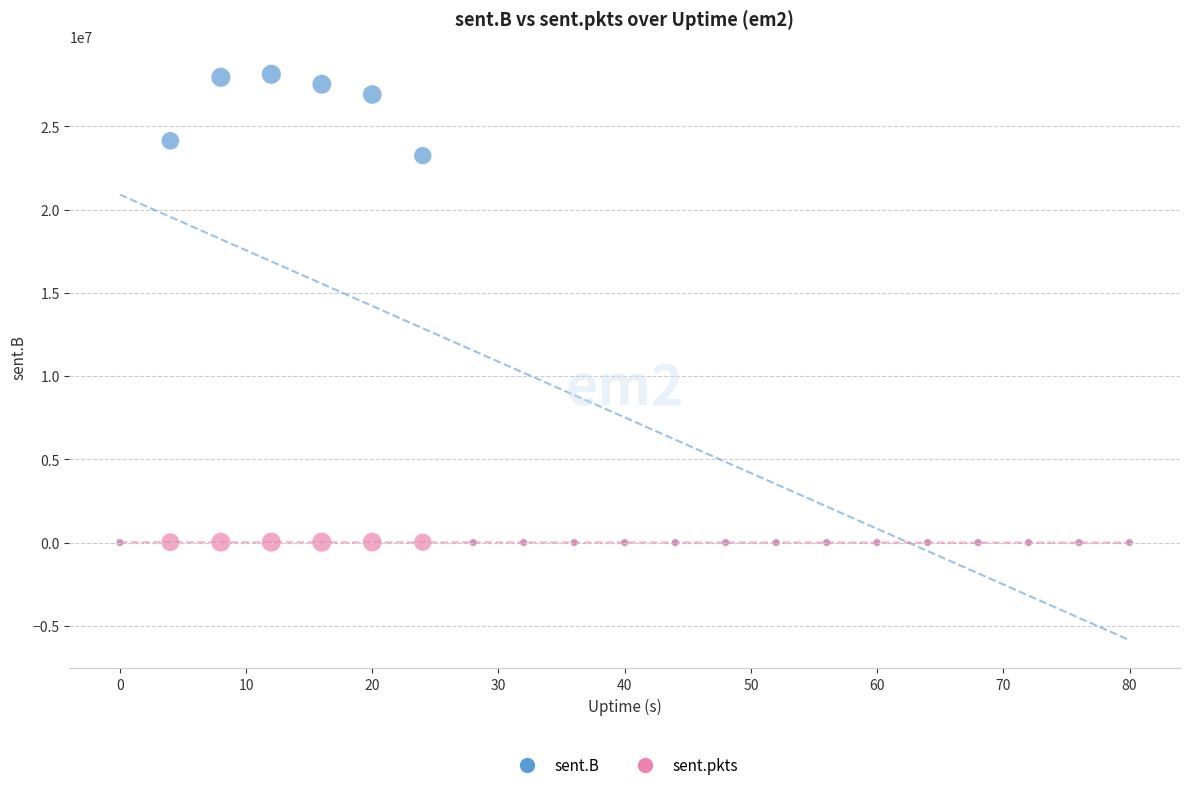

Across all series, what Y value is closest to 14060251?

23235143